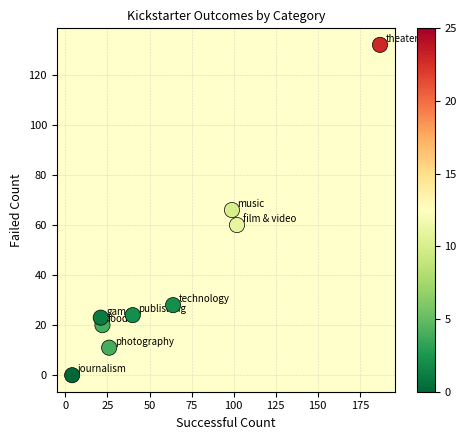

What is the range of Y values (max minus min)?

132